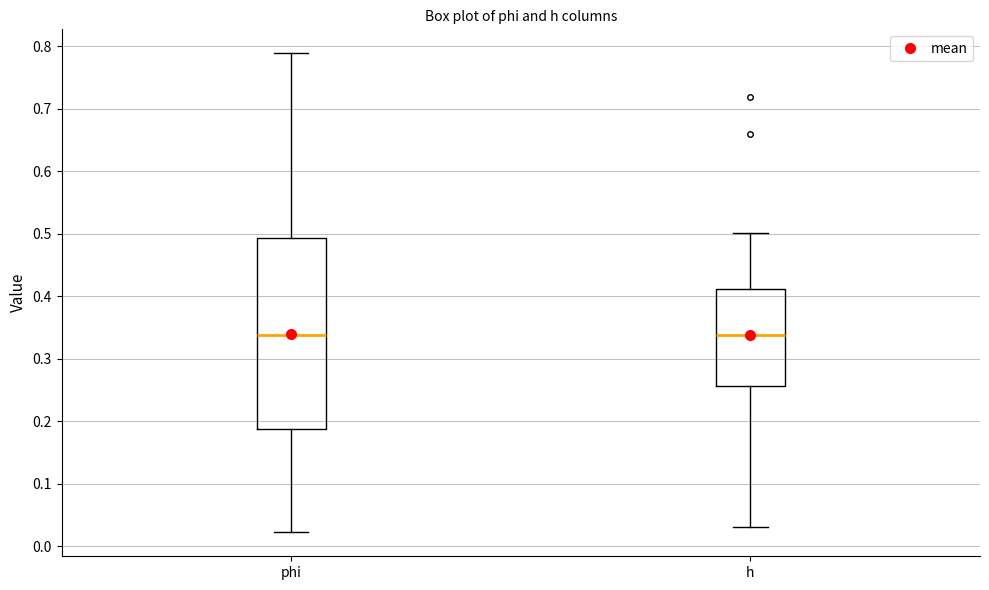

Which box is the tallest, from its lower edge to its upper edge?

phi